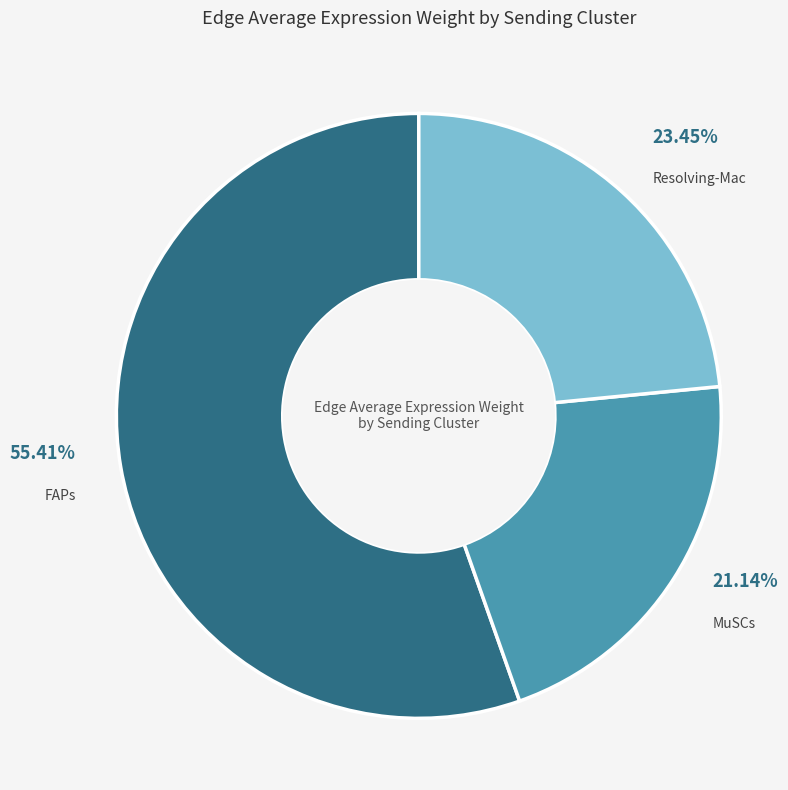

Does any single category account for the majority?

Yes